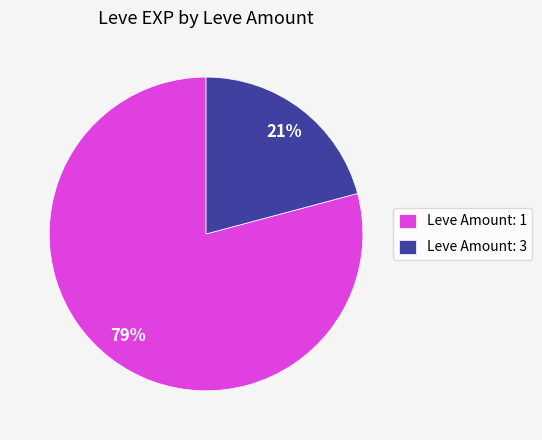

Is there a majority slice in this chart?

Yes